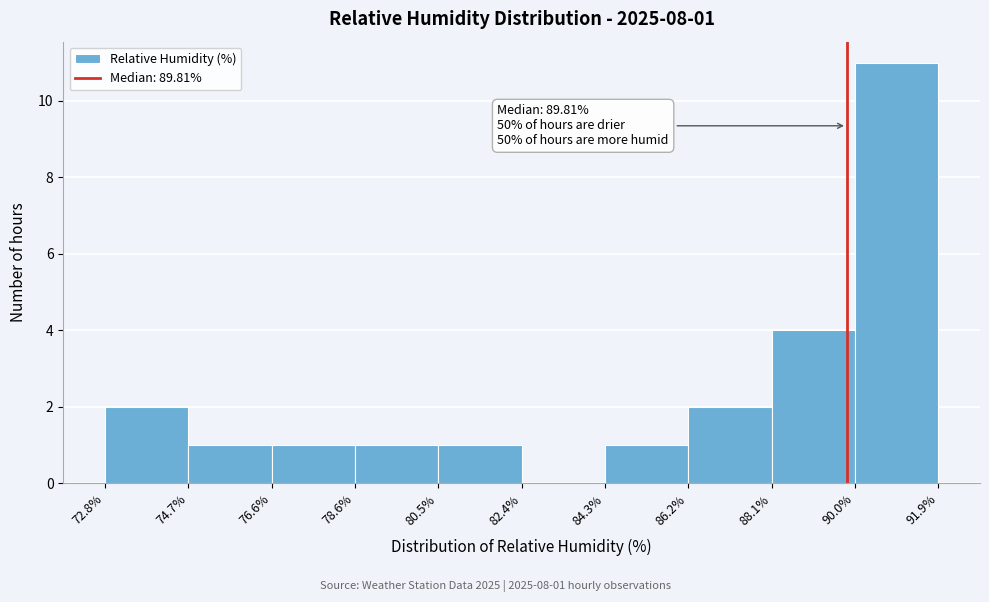

Over which range of the x-axis is the bar tallest?

90.0% to 91.9%